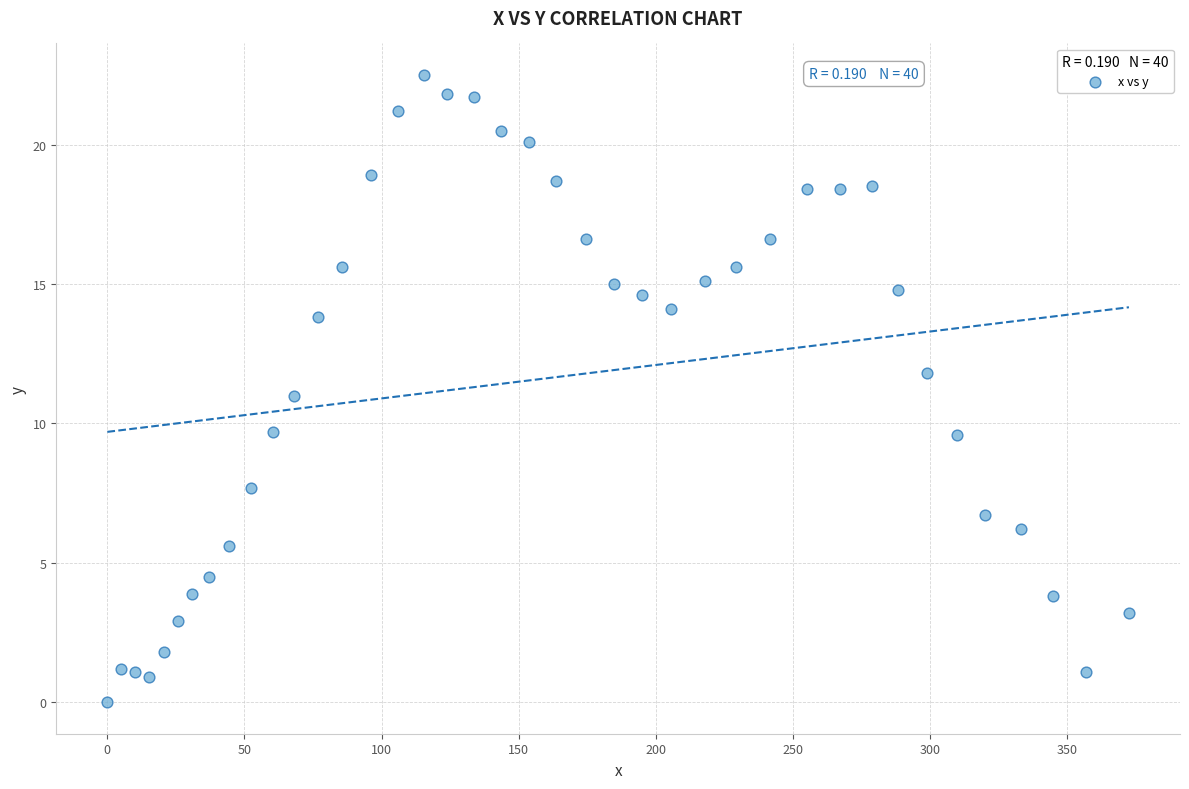

What is the range of X values (max minus min)?

372.5